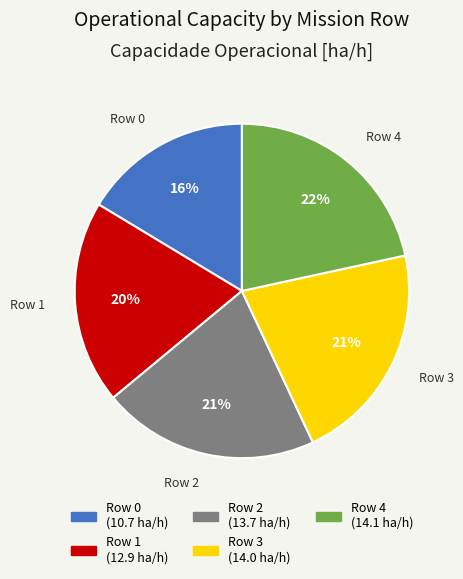

To the nearest percent, what is the combined percentage of Row 0 and Row 1?

36%